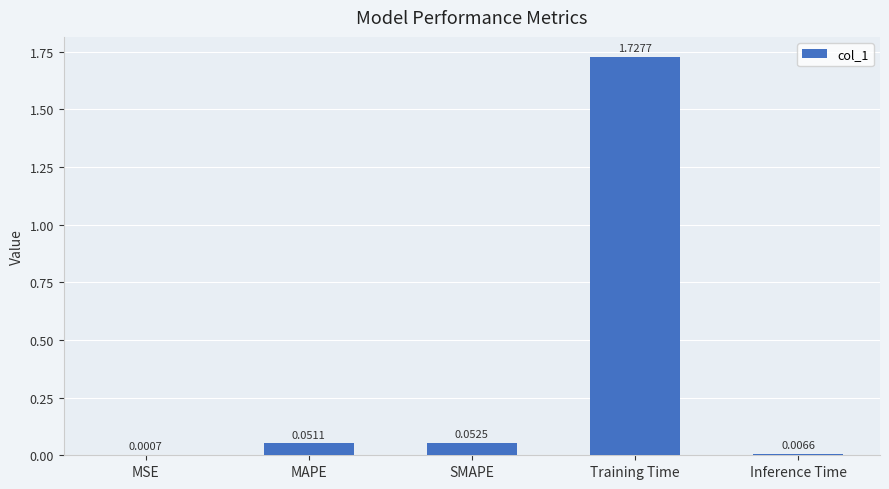

Where is the data nearest to the value 0?

MSE